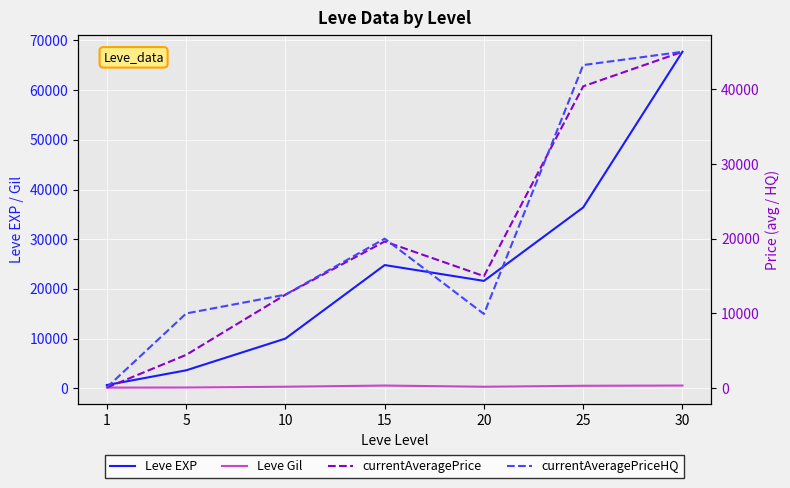

True or false: currentAveragePrice has more than 1 interior local peaks.

False